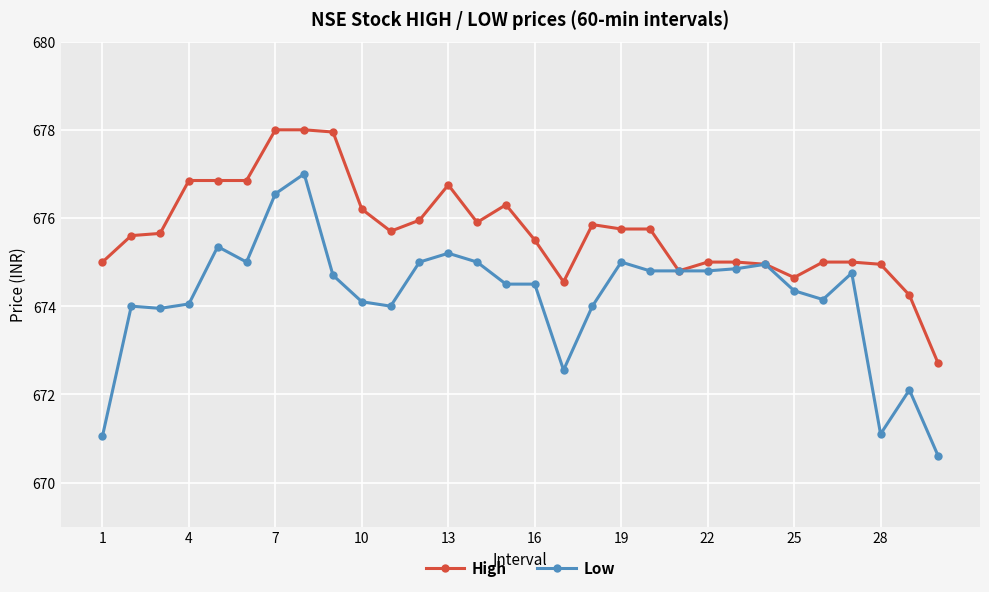

What is the value of the Low point at the 19th from the left?

675.0